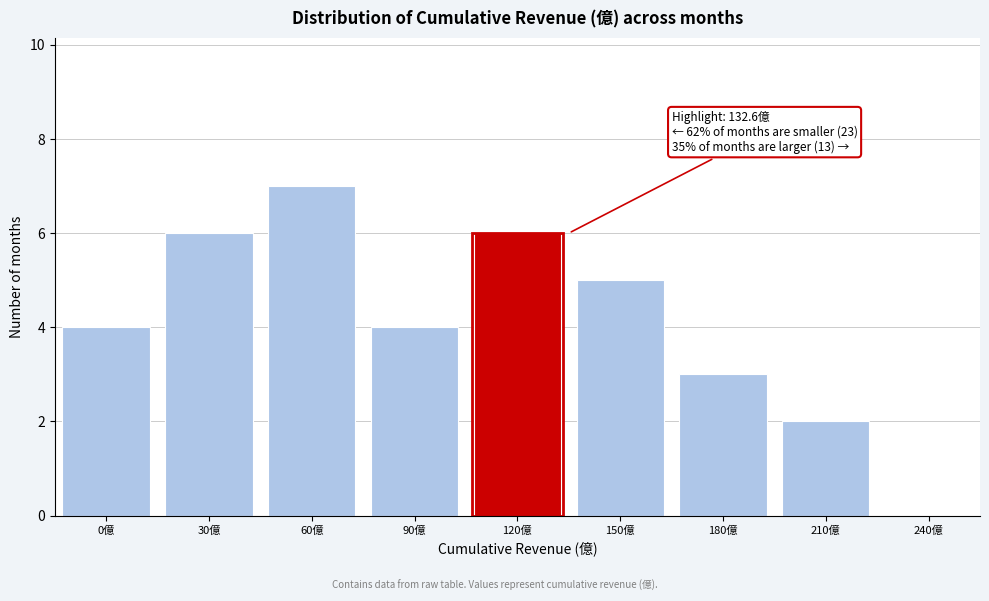

Reading left to right, transcribe all the data shown in this chart.

0億=4	30億=6	60億=7	90億=4	120億=6	150億=5	180億=3	210億=2